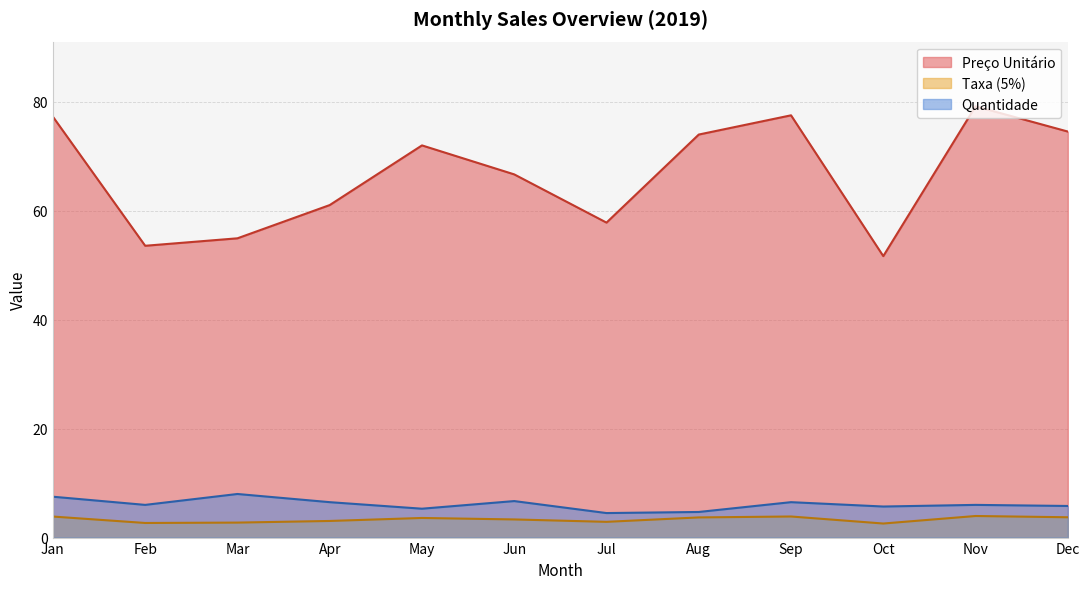

True or false: Preço Unitário has more than 1 interior local peaks.

True